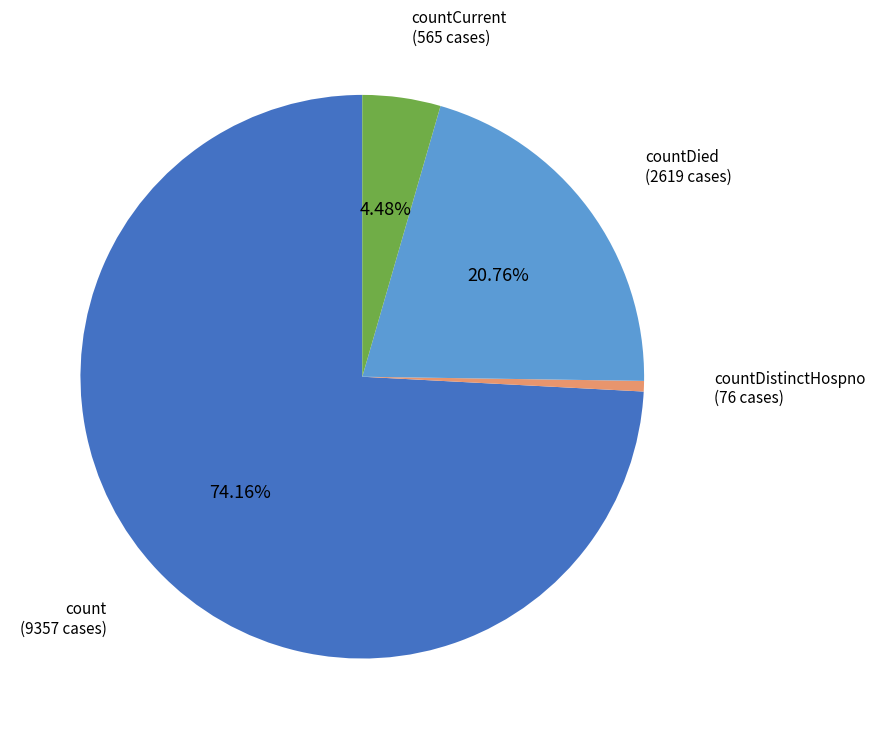

Is it true that countCurrent is 13% of the pie?

False